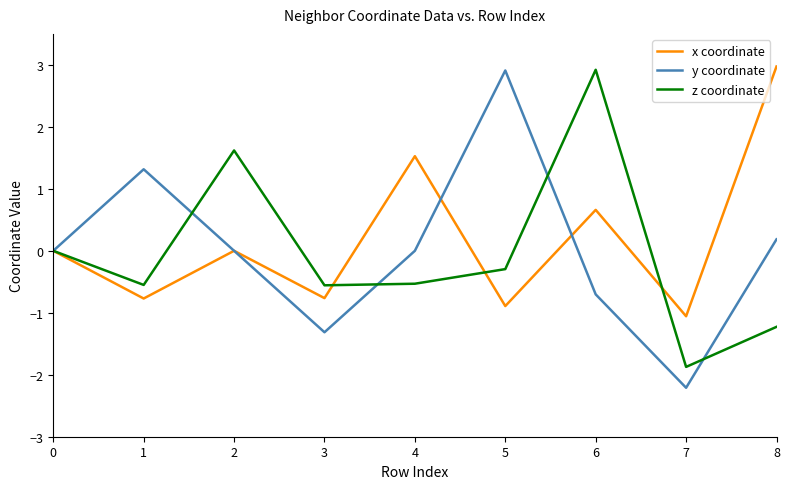

Is the value of x coordinate at 1 greater than the value of y coordinate at 2?

No